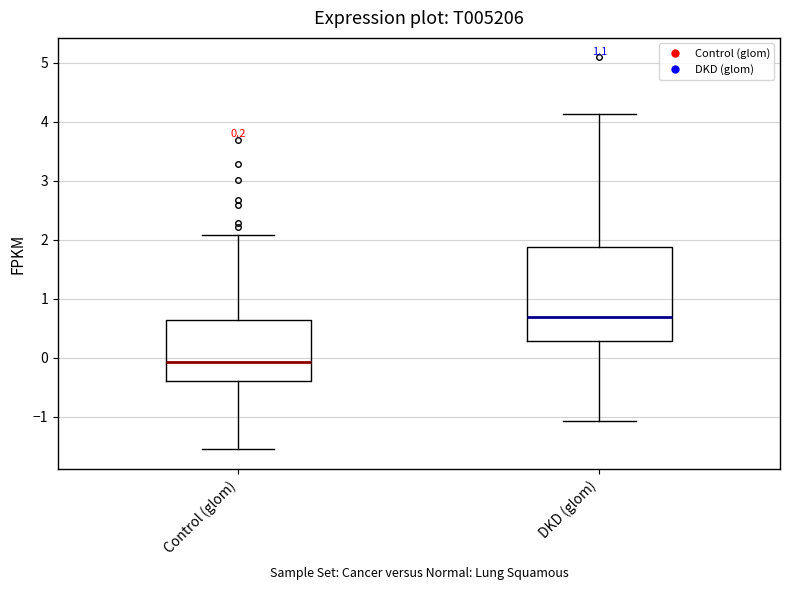

Which box is the tallest, from its lower edge to its upper edge?

DKD (glom)